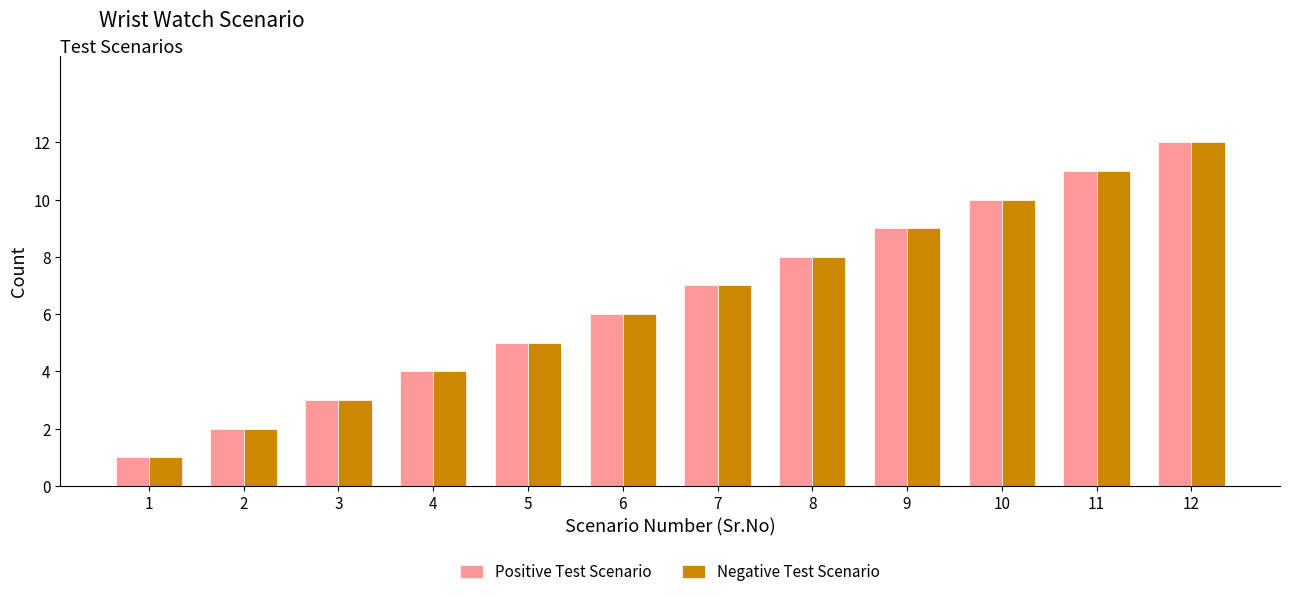

What is the sum of all Negative Test Scenario values?

78